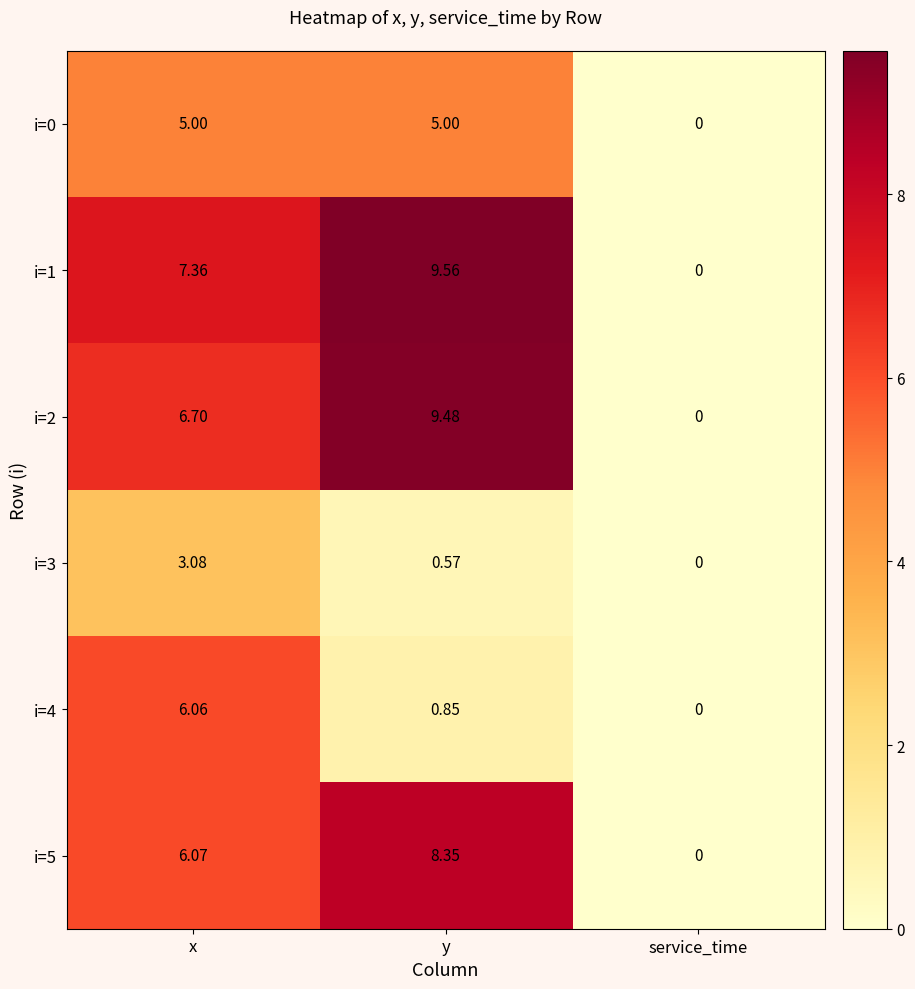

Is the value of i=3 at x greater than the value of i=4 at y?

Yes